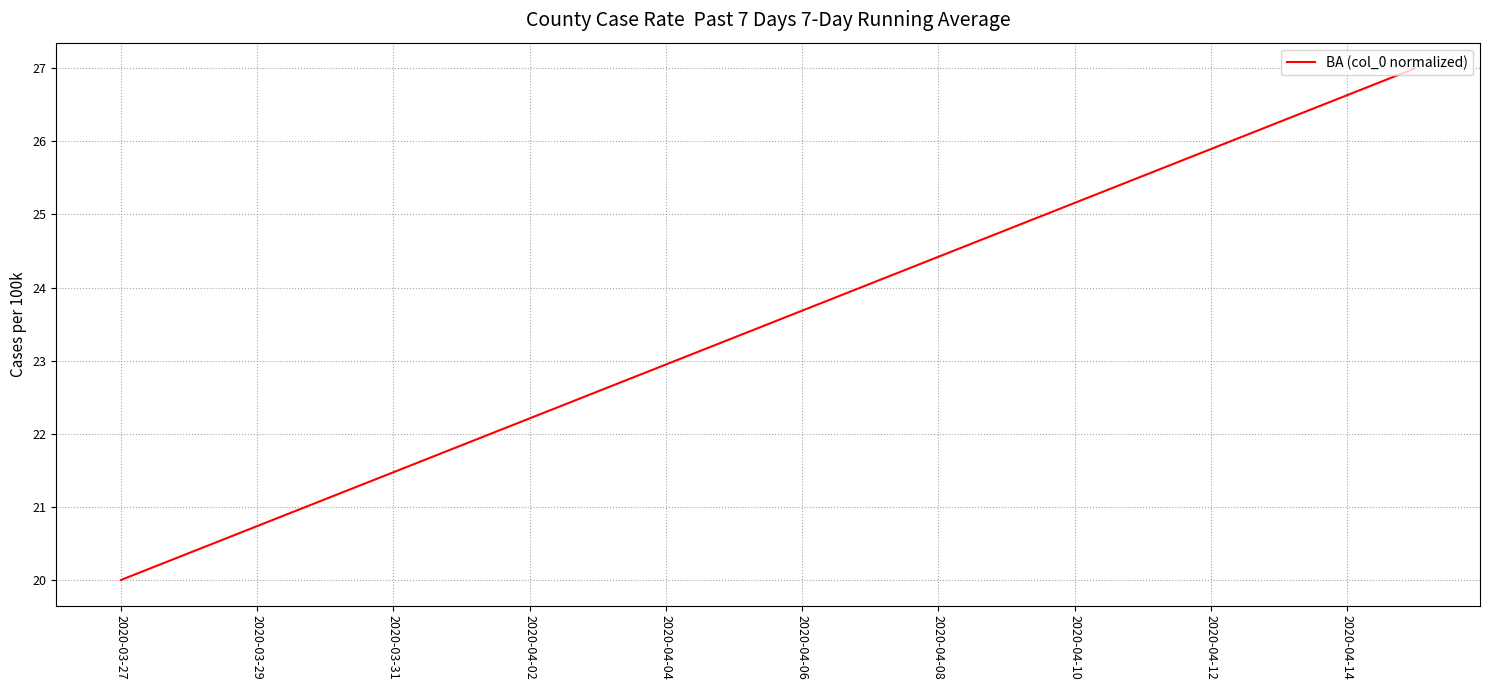

What is the difference between the maximum and minimum values?

7.0